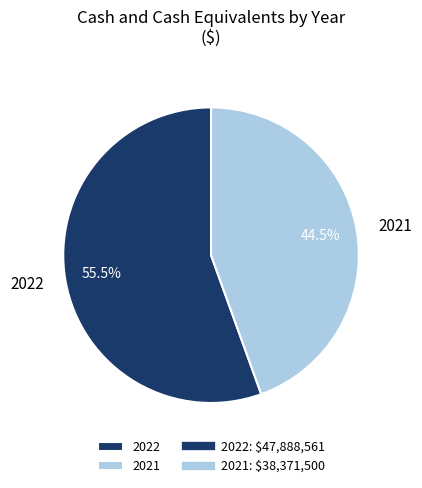

What portion of the pie excludes 2021?

55.5%